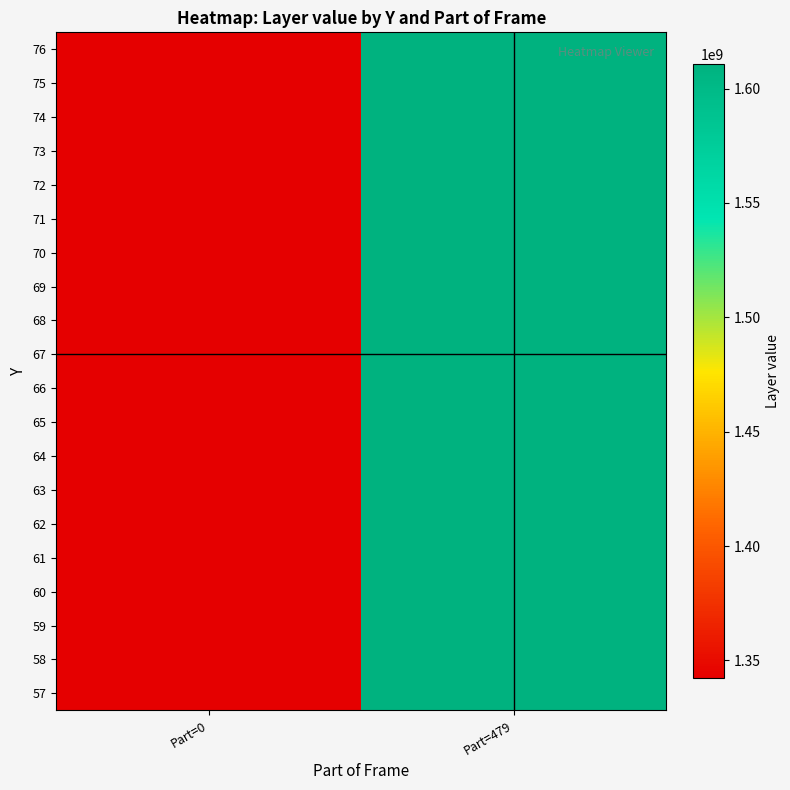

How many data points does each series have?

2